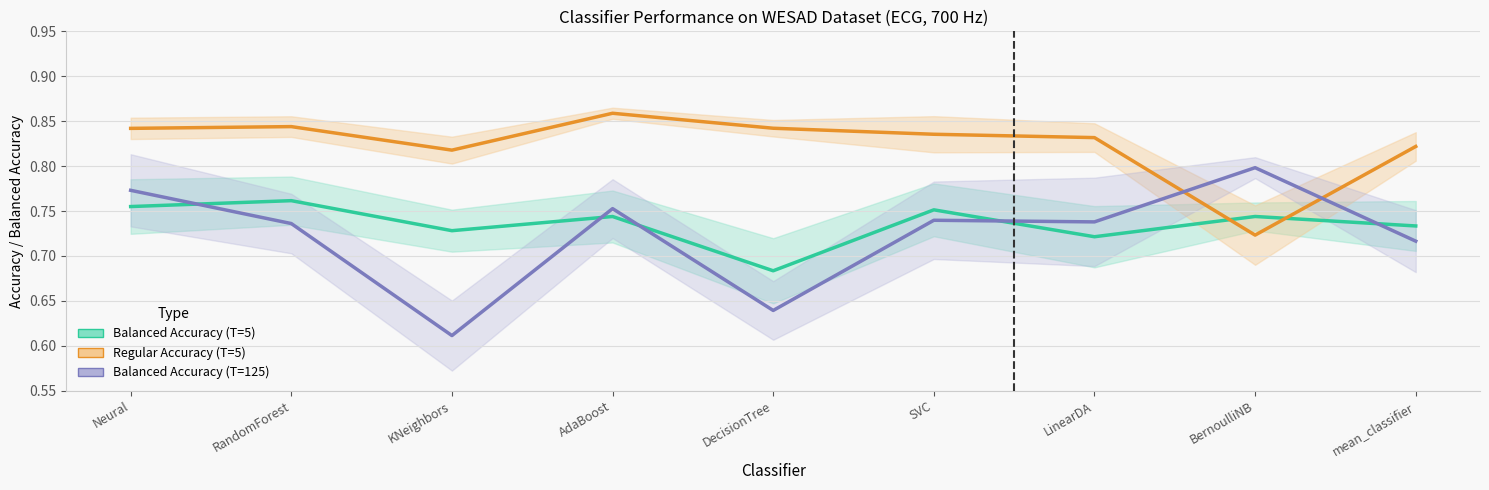

Between mean_classifier and LinearDA, which is larger?

mean_classifier